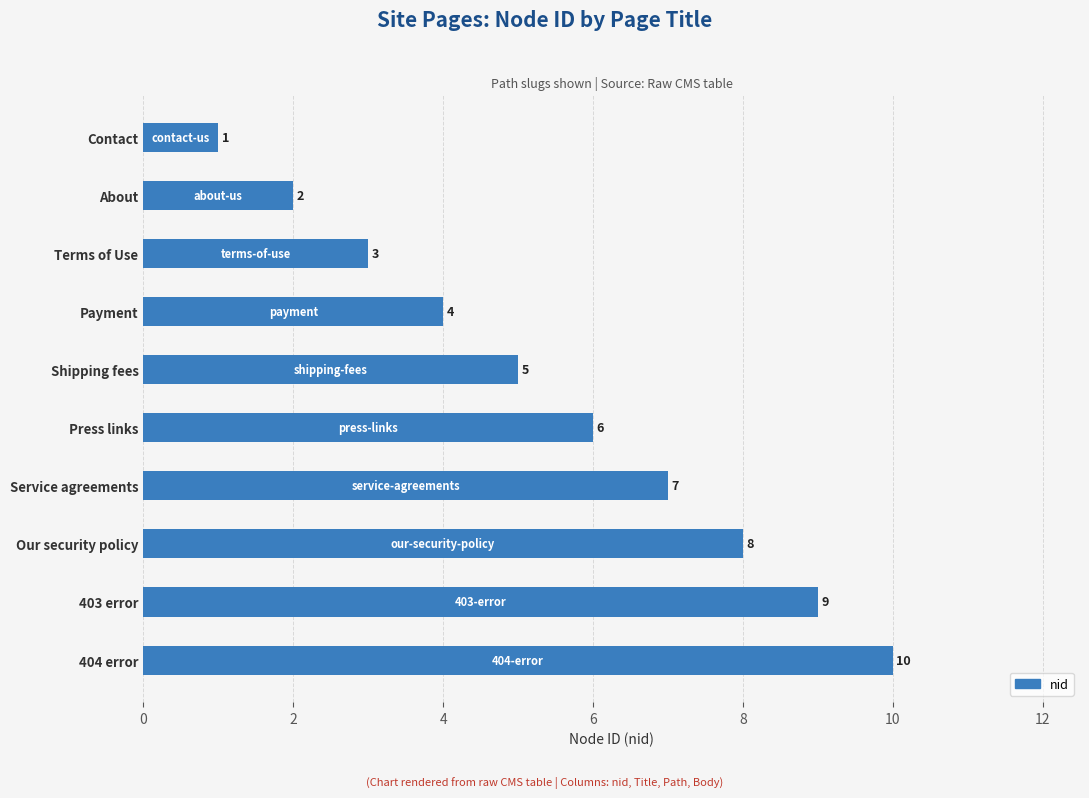

Between Contact and Terms of Use, which is larger?

Terms of Use